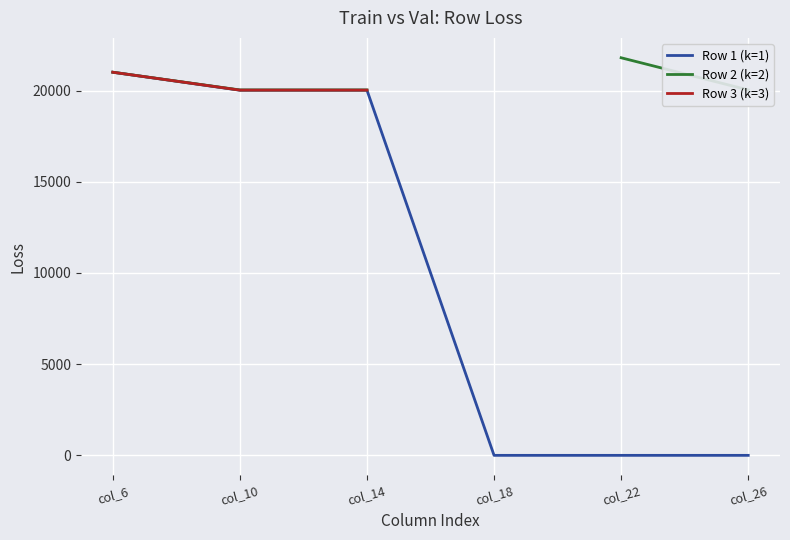

How many lines are shown in the chart?

3